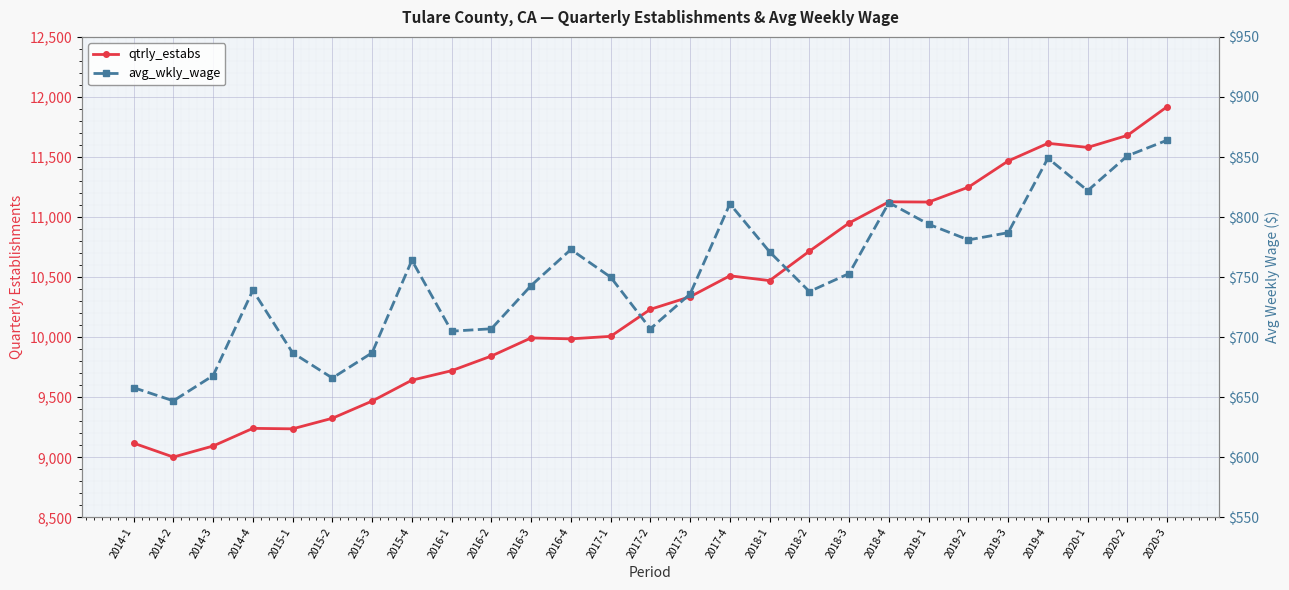

The value of avg_wkly_wage at 2016-4 is 773. True or false?

True